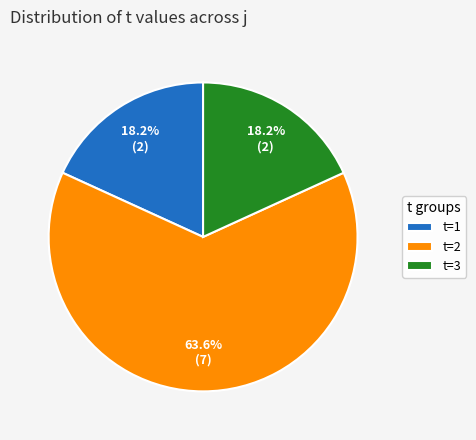

What percentage do t=3 and t=2 together represent?

81.8%